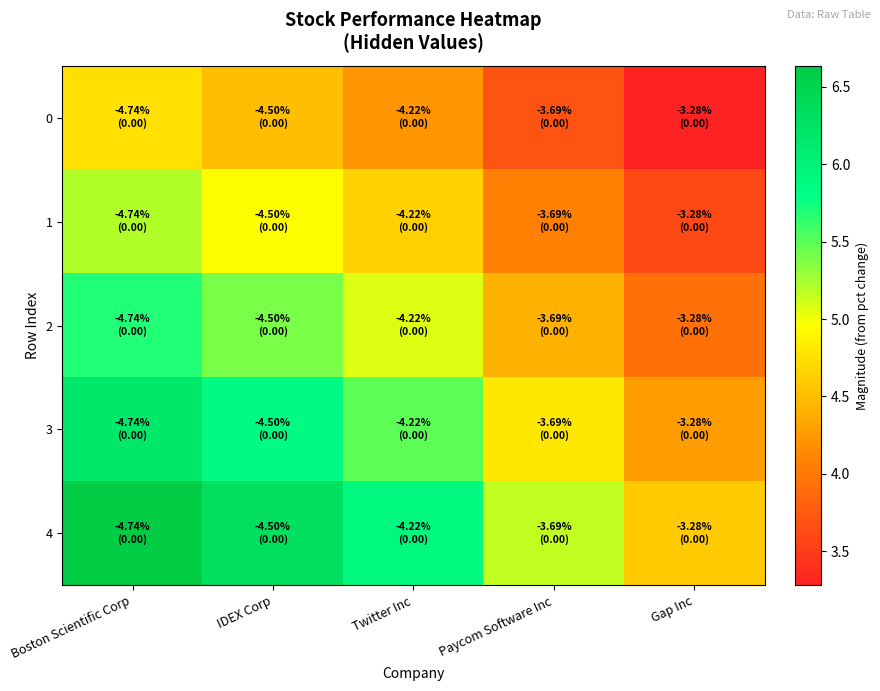

At Boston Scientific Corp, list the series in order from largest to smallest.

4, 3, 2, 1, 0